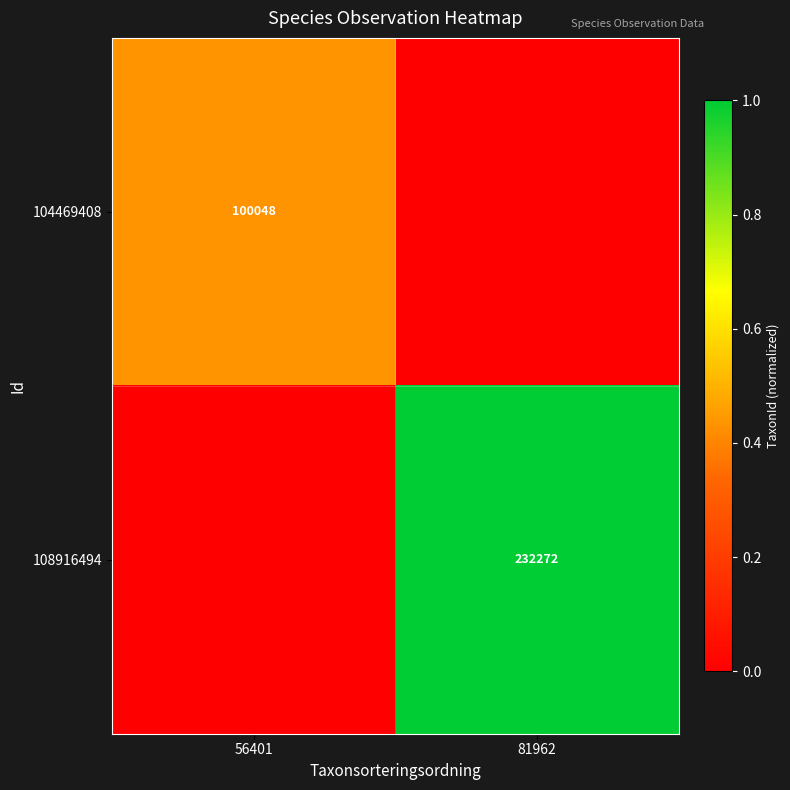

The 108916494 series shows 232272 at 81962. True or false?

True